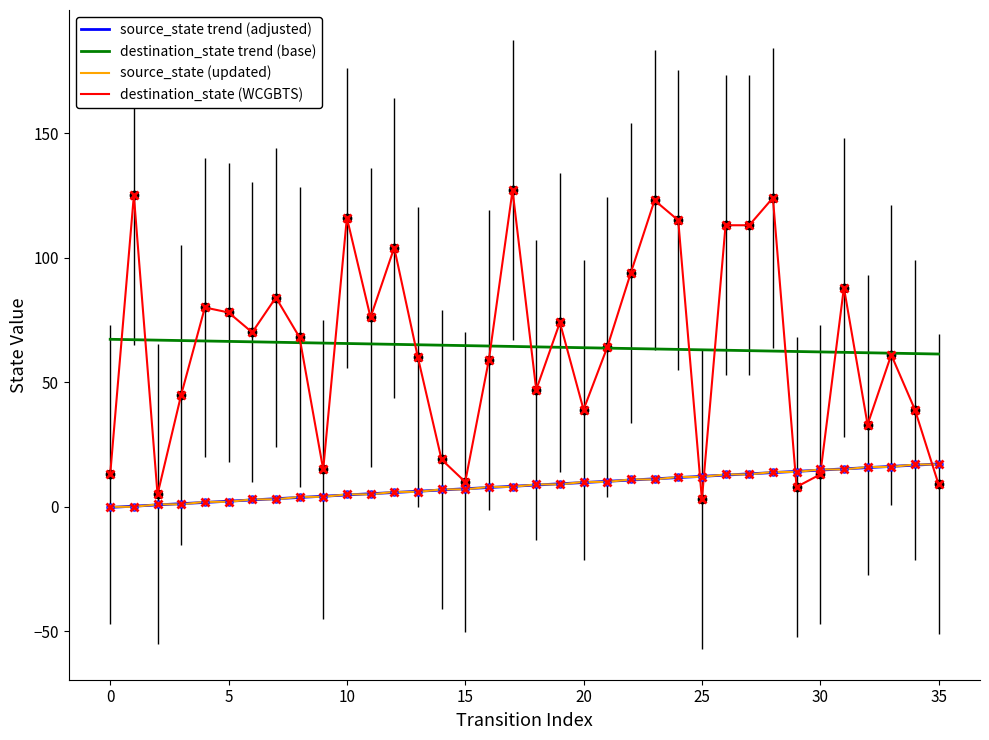

What is the lowest value of the destination_state trend (base) series?

61.3